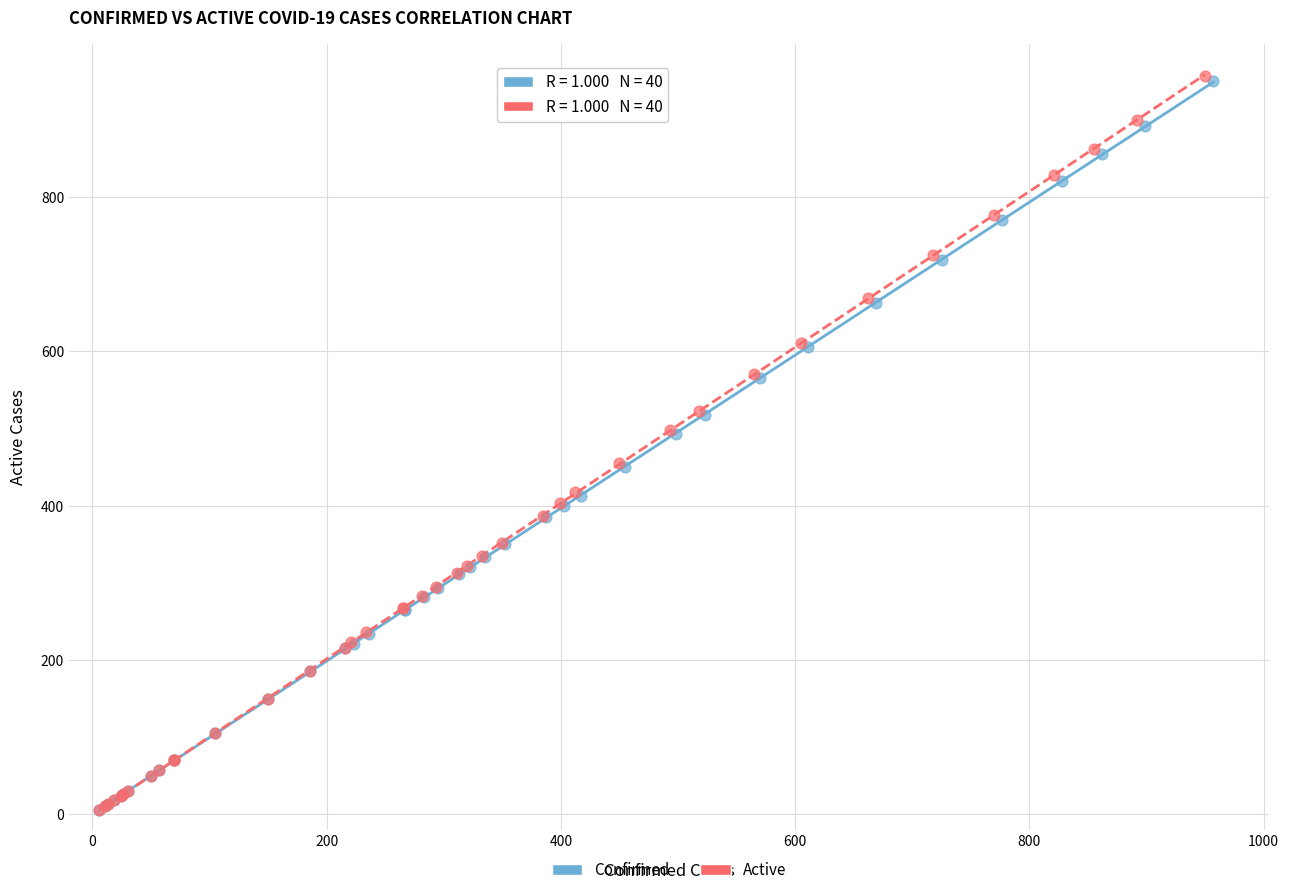

Which series has the widest spread of Y values?

Active